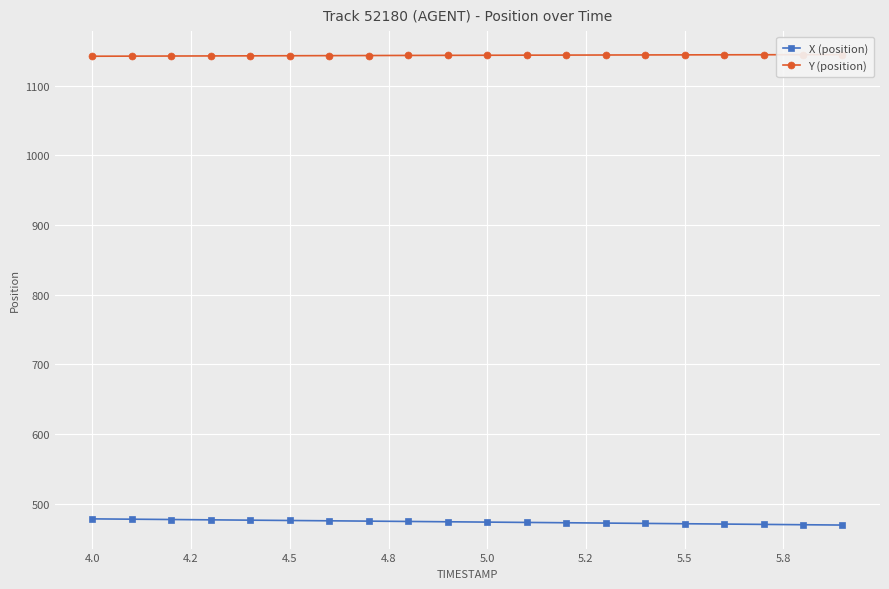

What is the maximum value for X (position)?

478.2